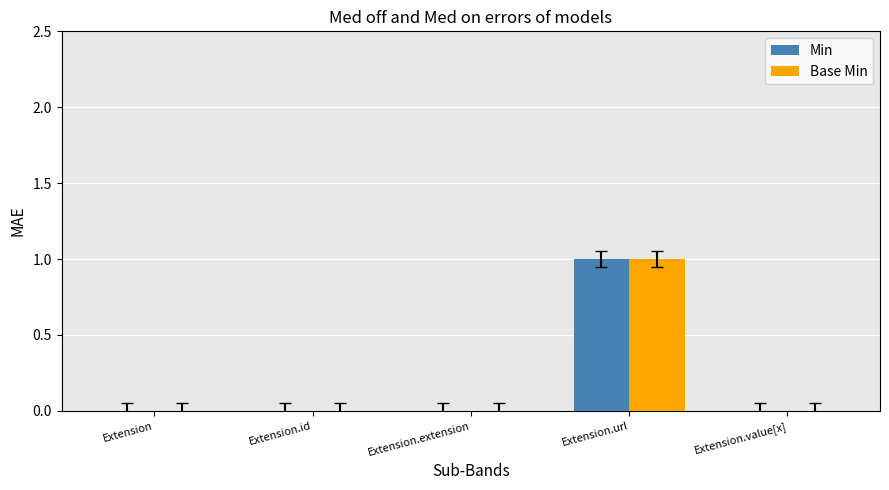

Is the value of Min at Extension.url greater than the value of Base Min at Extension.extension?

Yes